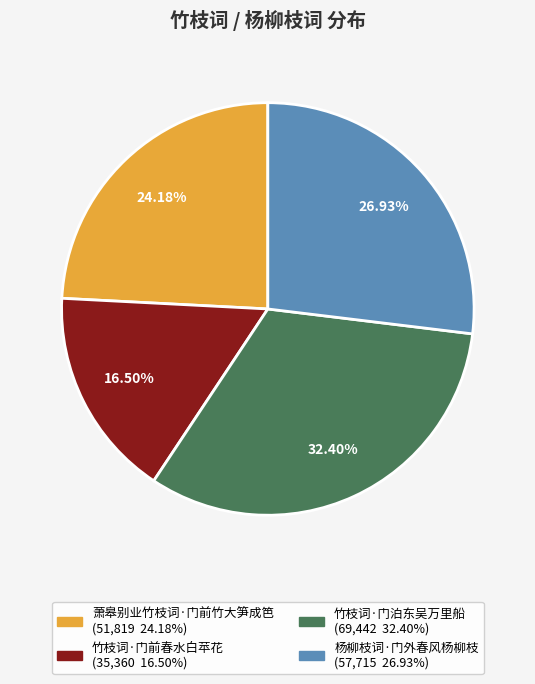

Is 竹枝词·门泊东吴万里船 the majority of the pie?

No